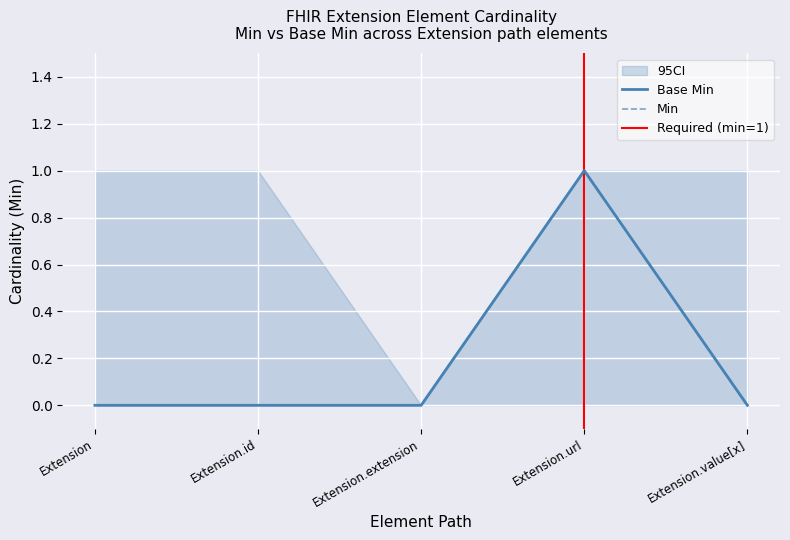

Which series has the largest total across all categories?

Min